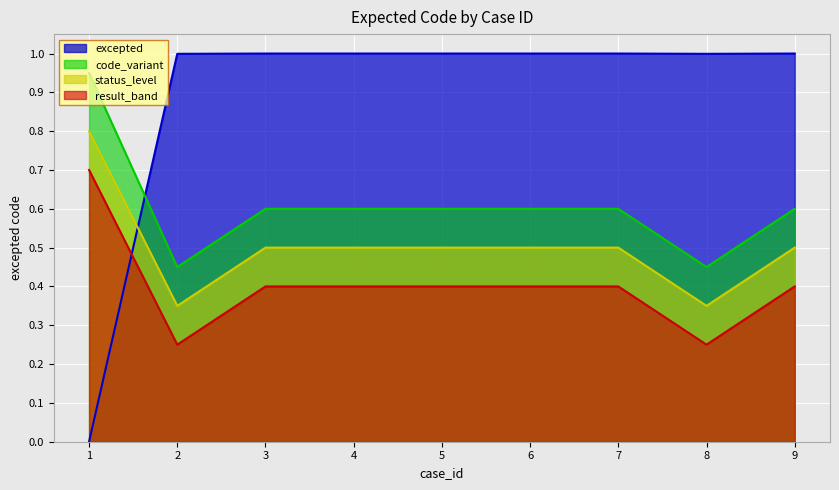

How many lines are shown in the chart?

4